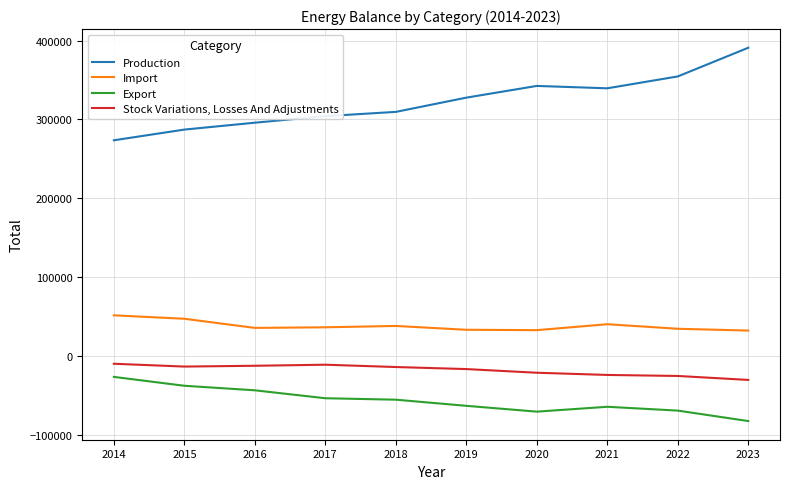

Which series has the largest total across all categories?

Production